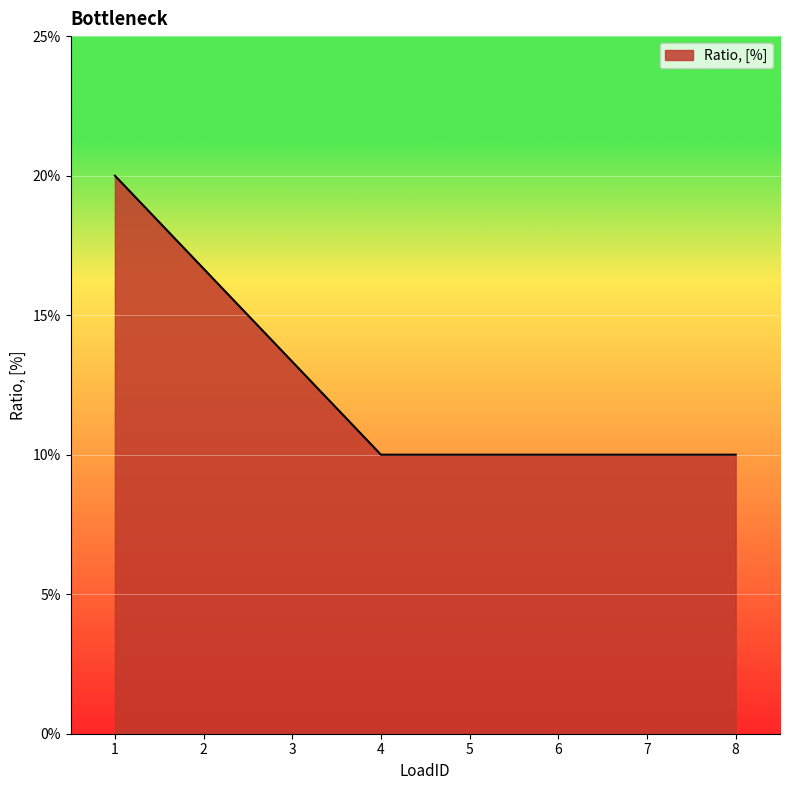

Which label corresponds to the smallest value in the chart?

4